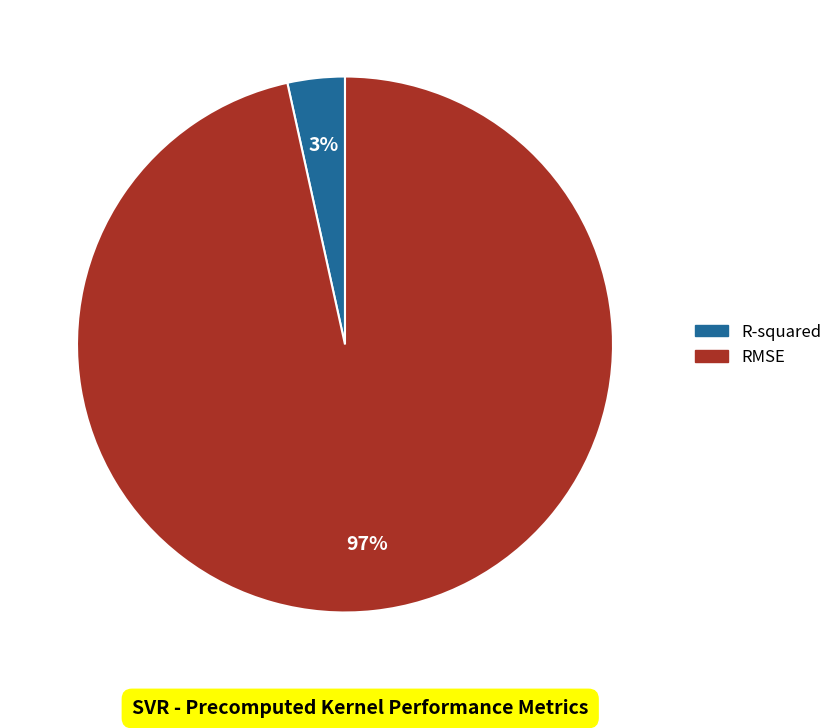

What percentage is the R-squared slice, to the nearest percent?

3%